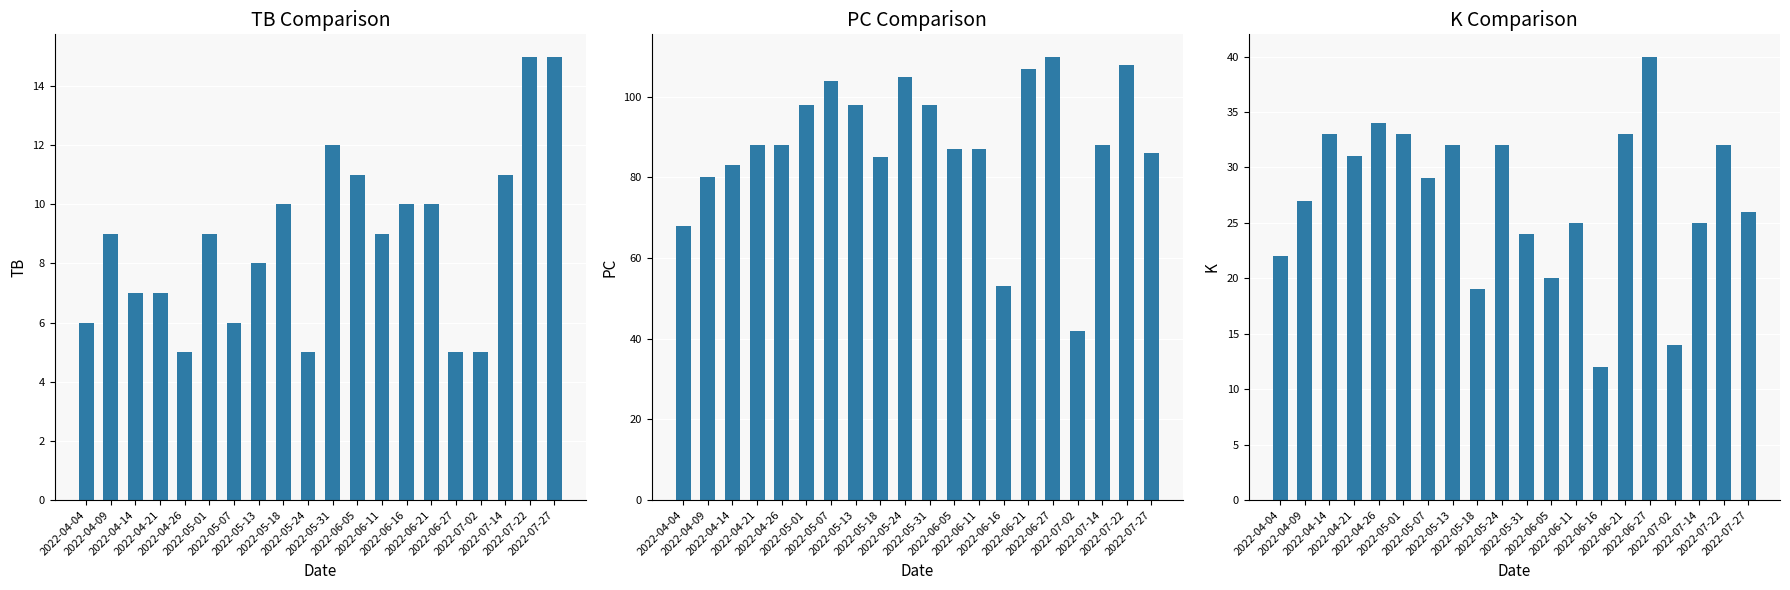

Which category has the highest value in the TB series?

2022-07-22